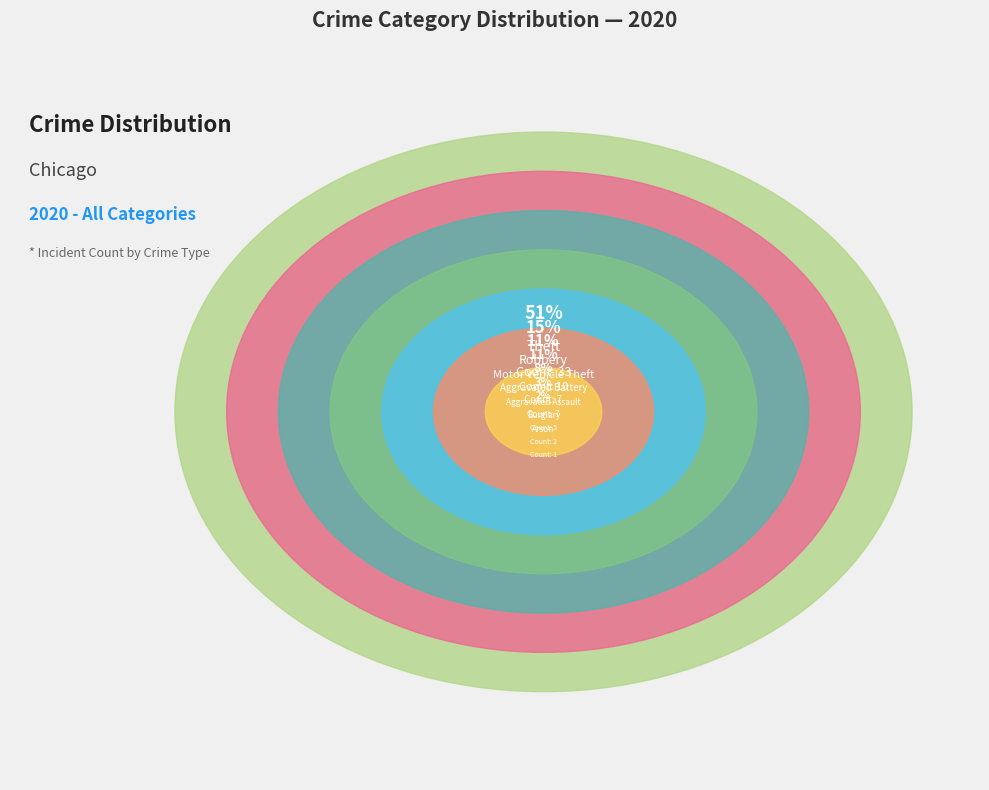

Between Motor Vehicle Theft and Aggravated Battery, which is larger?

Motor Vehicle Theft